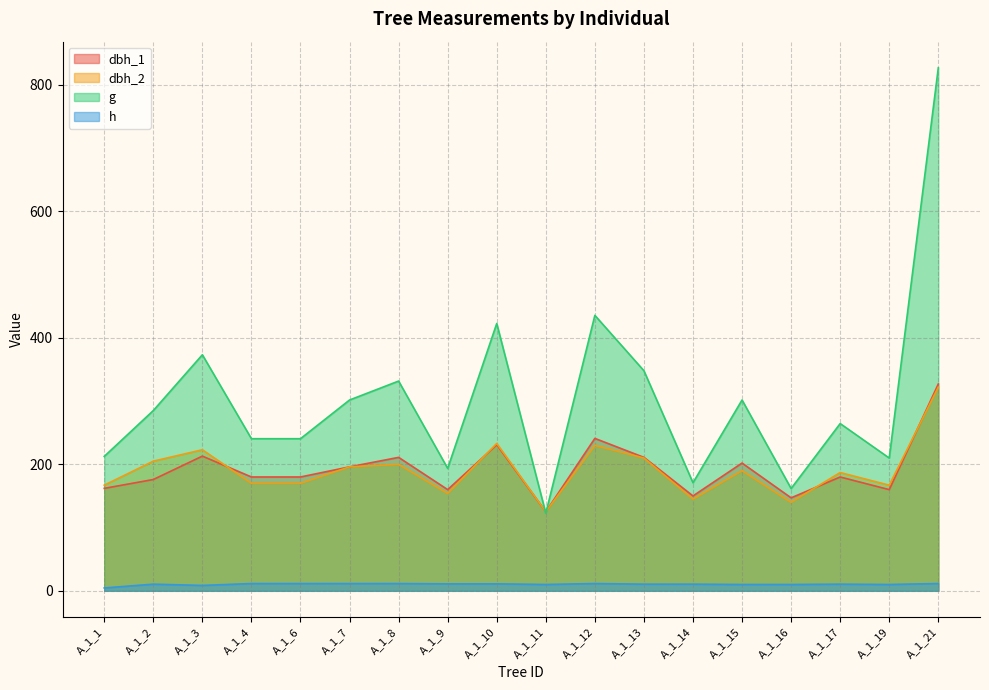

Which series has the largest total across all categories?

g